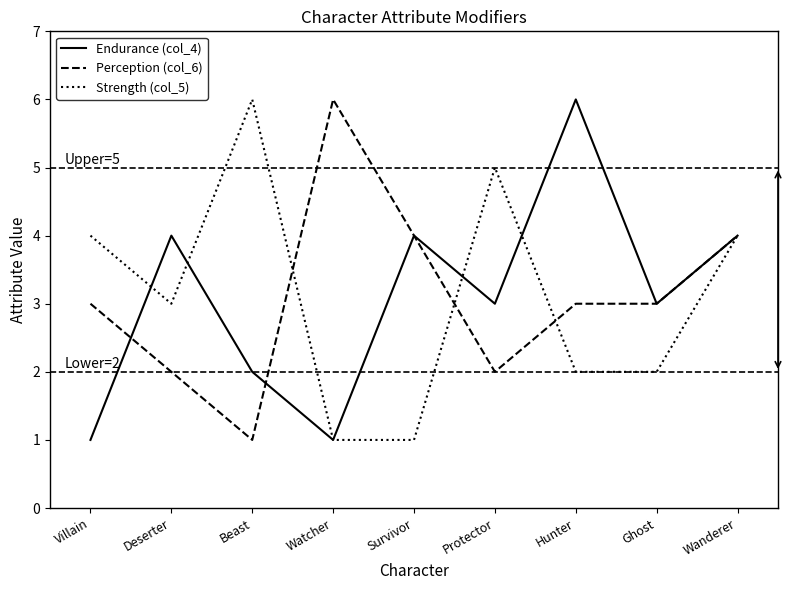

At Deserter, list the series in order from smallest to largest.

Perception (col_6), Strength (col_5), Endurance (col_4)